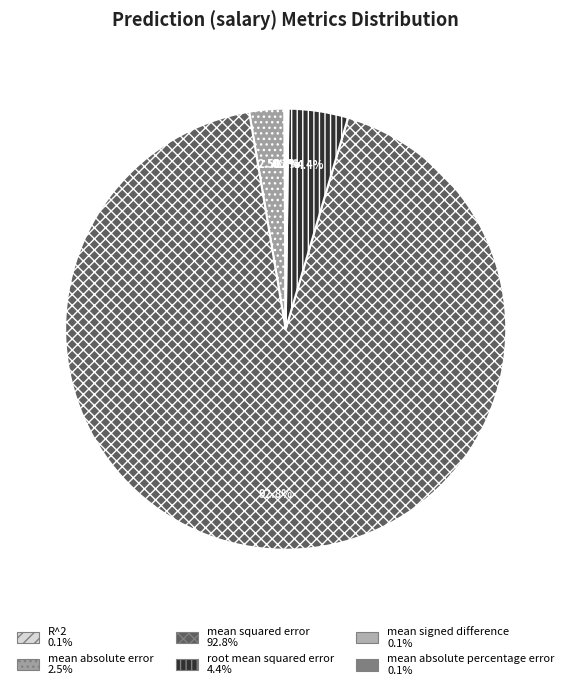

Which category has the smallest portion of the pie?

mean absolute percentage error